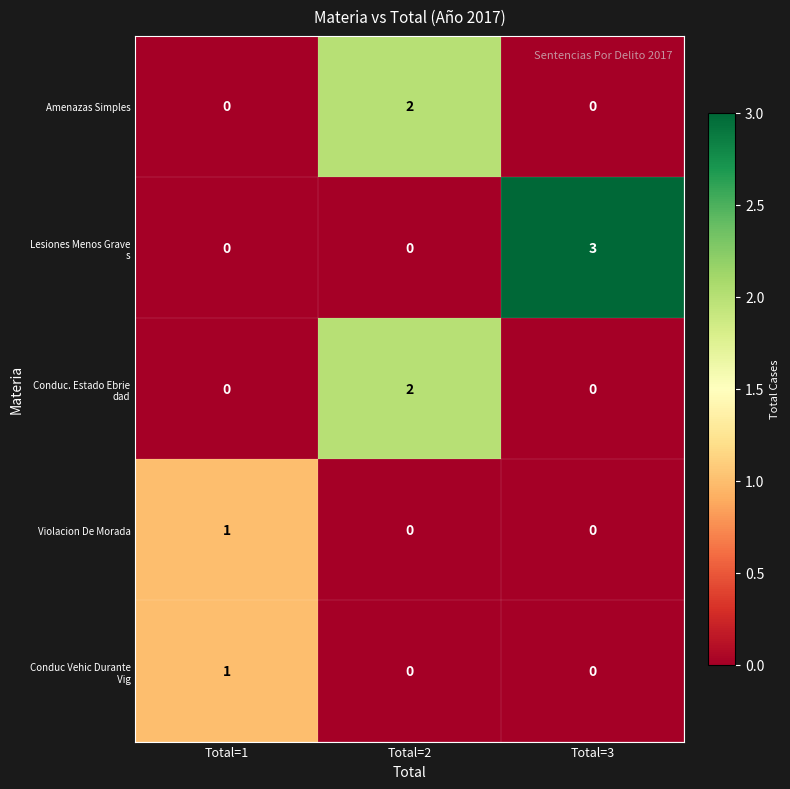

At which label does Violacion De Morada reach its peak?

Total=1